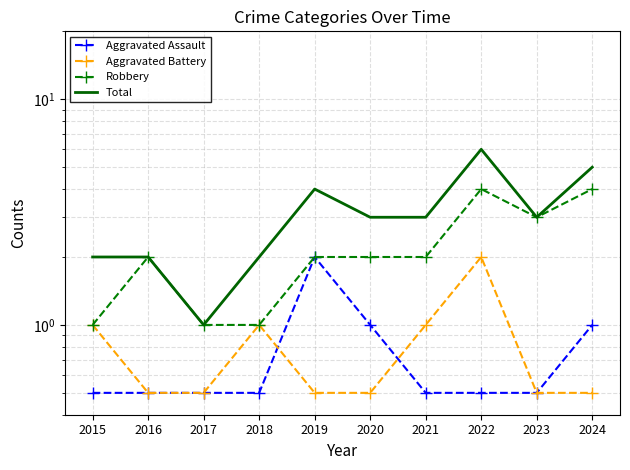

Rank the series at 2020 from highest to lowest value.

Total, Robbery, Aggravated Assault, Aggravated Battery